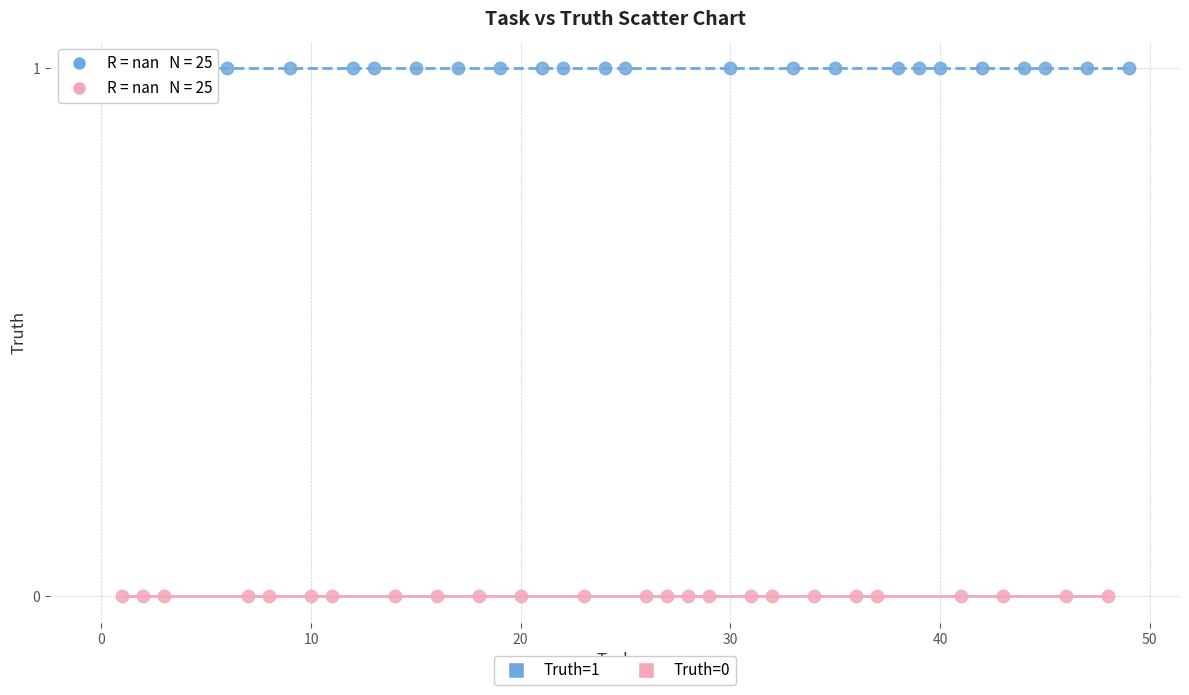

Which series contains the lowest Y value?

Truth=0